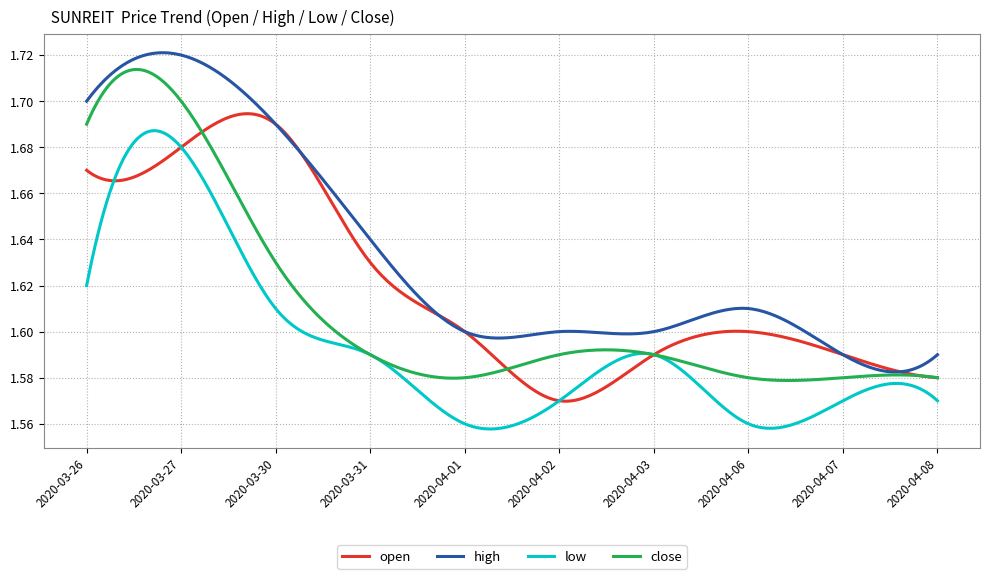

Is this an area chart (filled region under the line)?

No